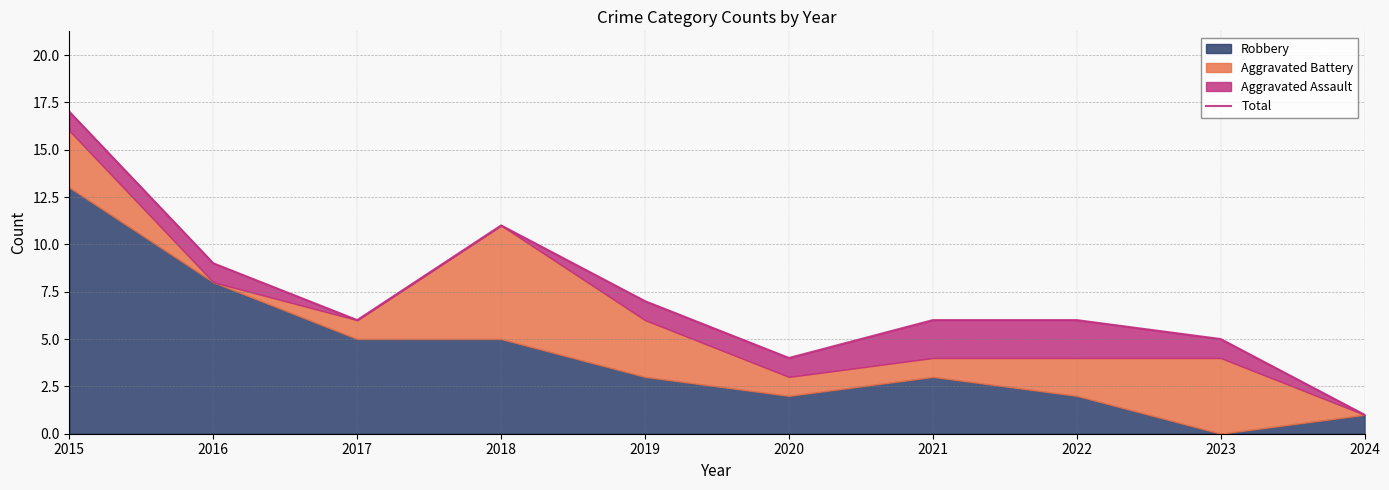

Reading right to left, extract all data points from this chart.

1	5	6	6	4	7	11	6	9	17